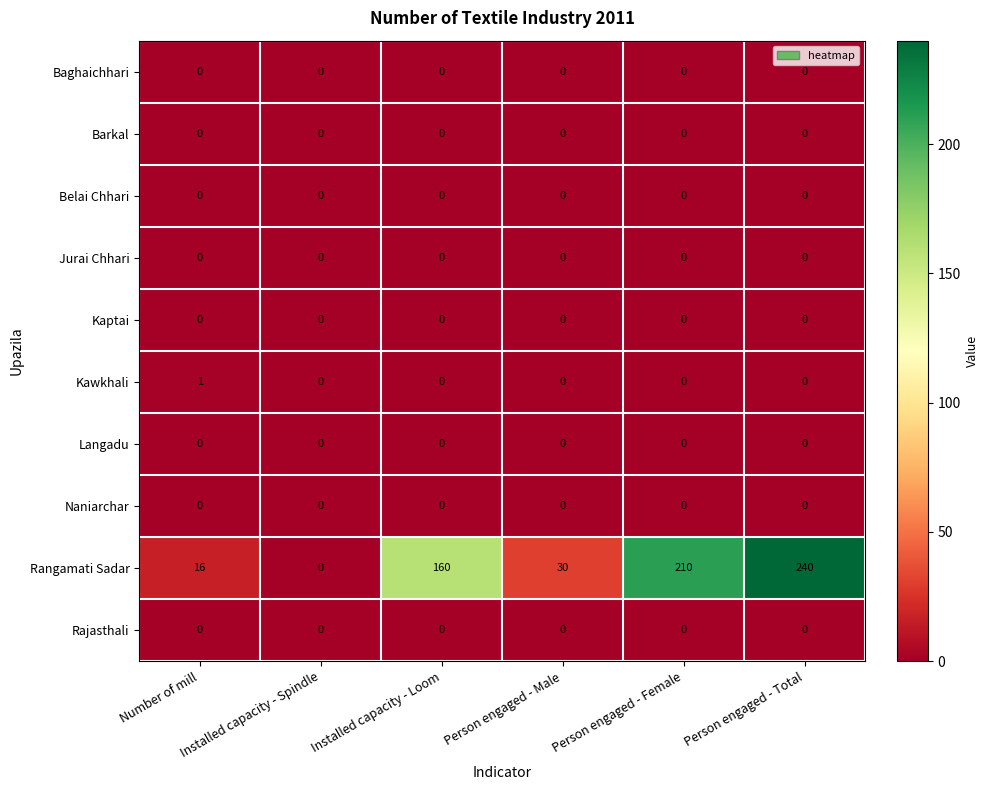

Which series has the largest range (max minus min)?

Rangamati Sadar